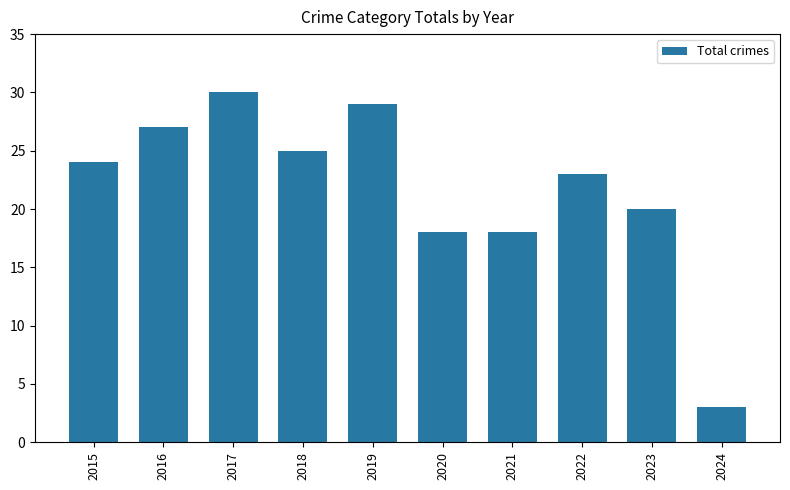

What is the value of the 8th bar from the left?

23